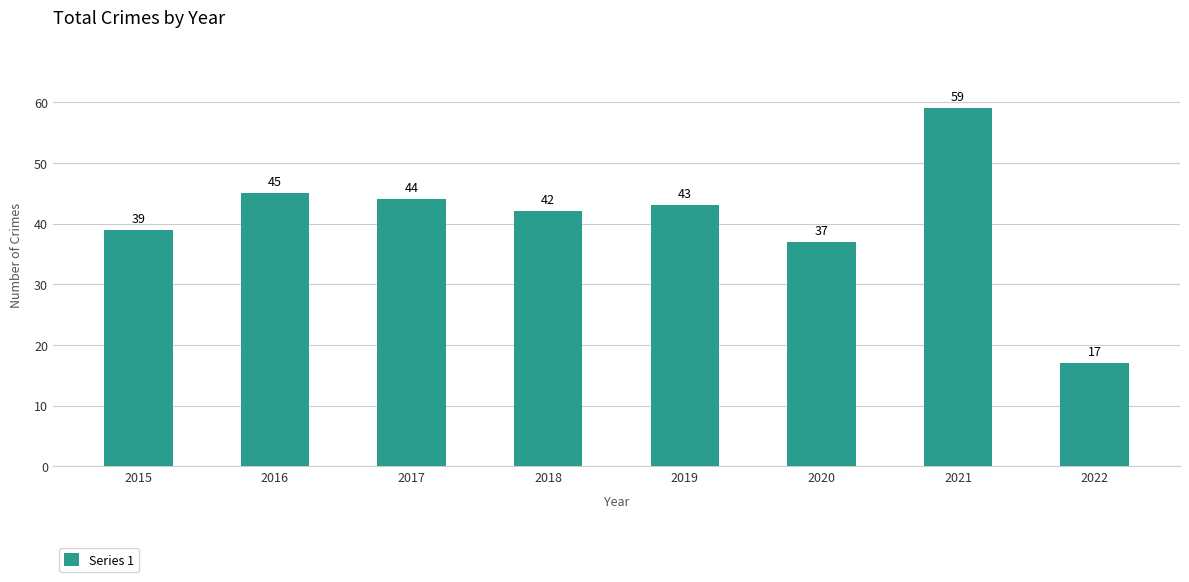

Where does the data first go above 43?

2016